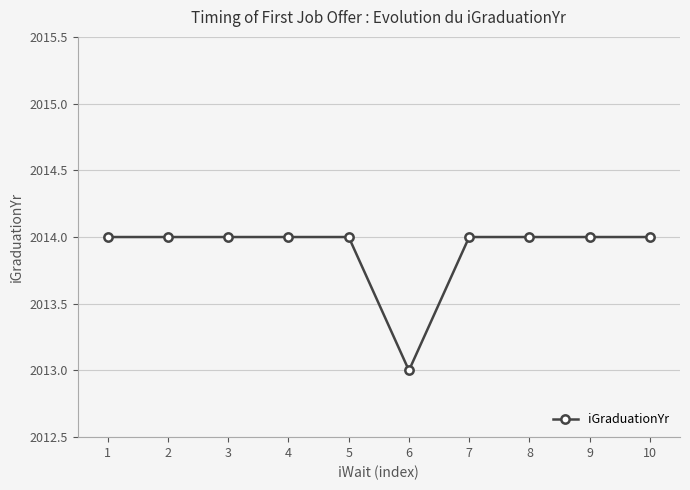

Count the number of data series in this chart.

1